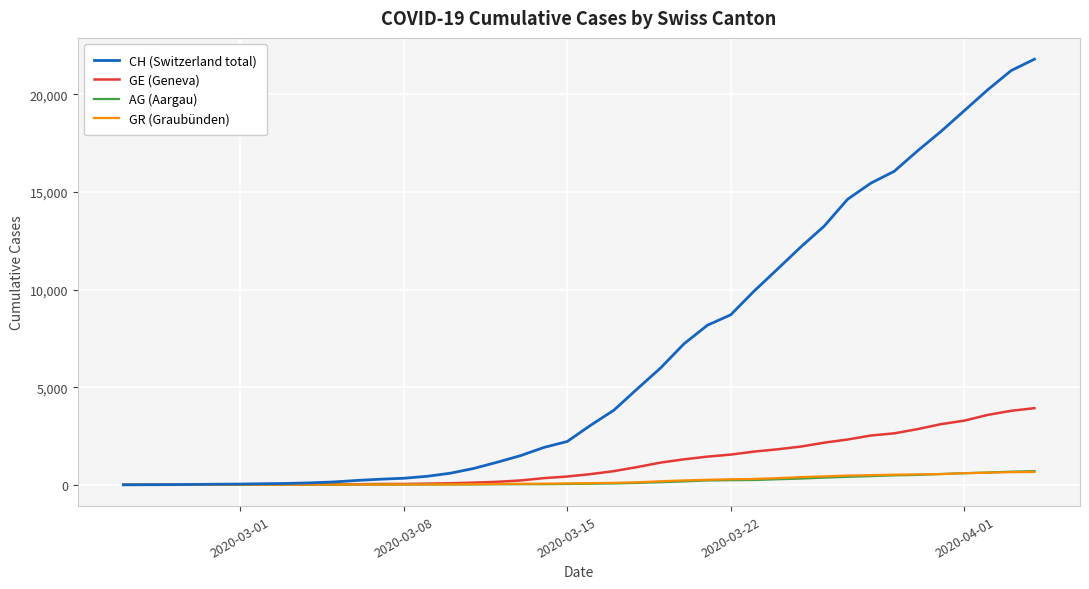

Which series has the largest range (max minus min)?

CH (Switzerland total)